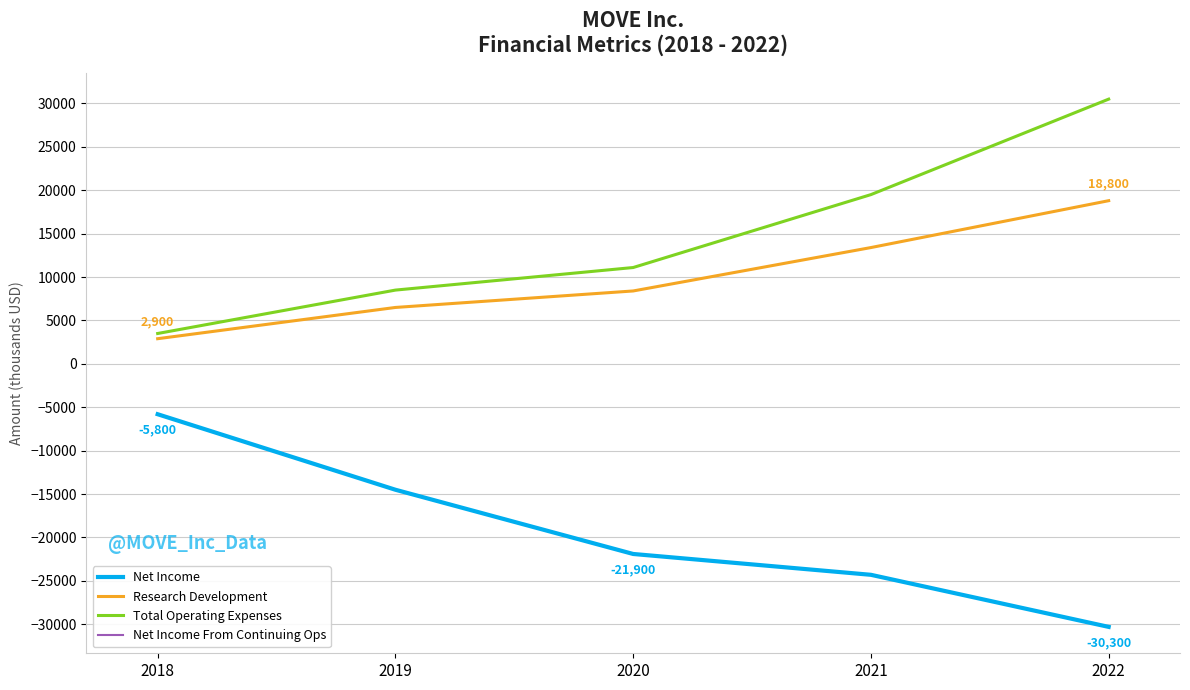

Does the chart have visible grid lines?

Yes